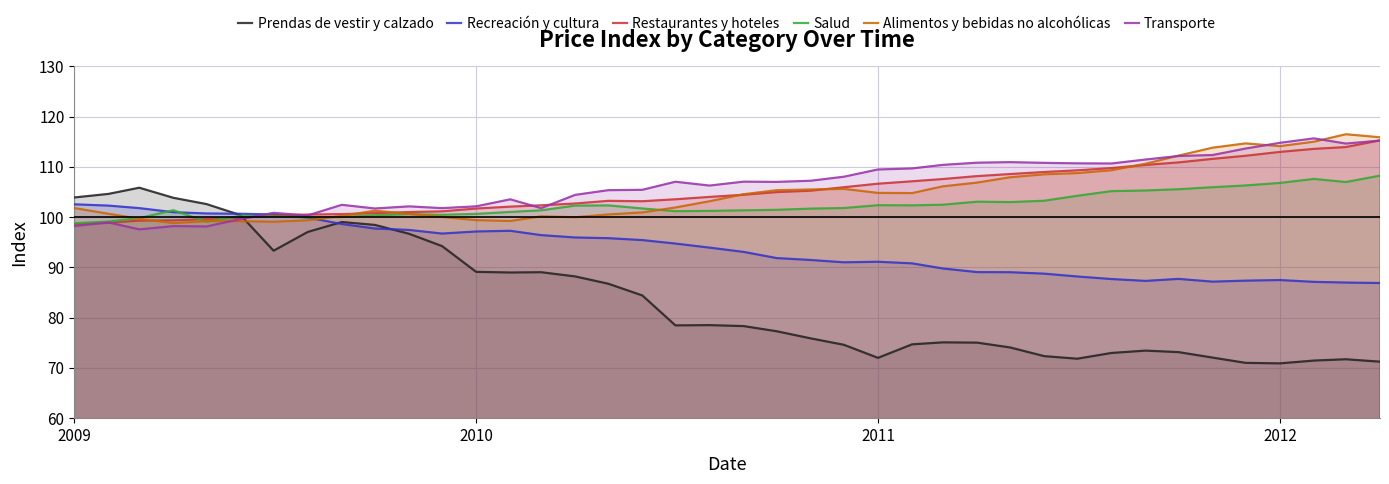

What is the greatest value displayed?

116.5